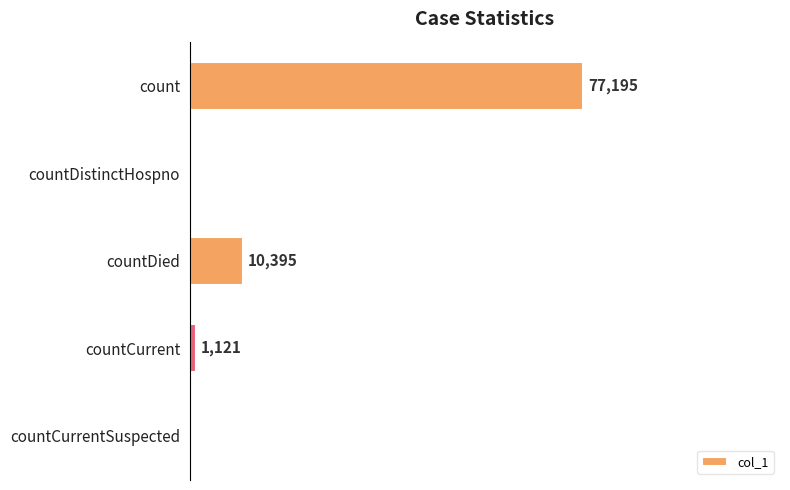

Which has a higher value, countDistinctHospno or count?

count